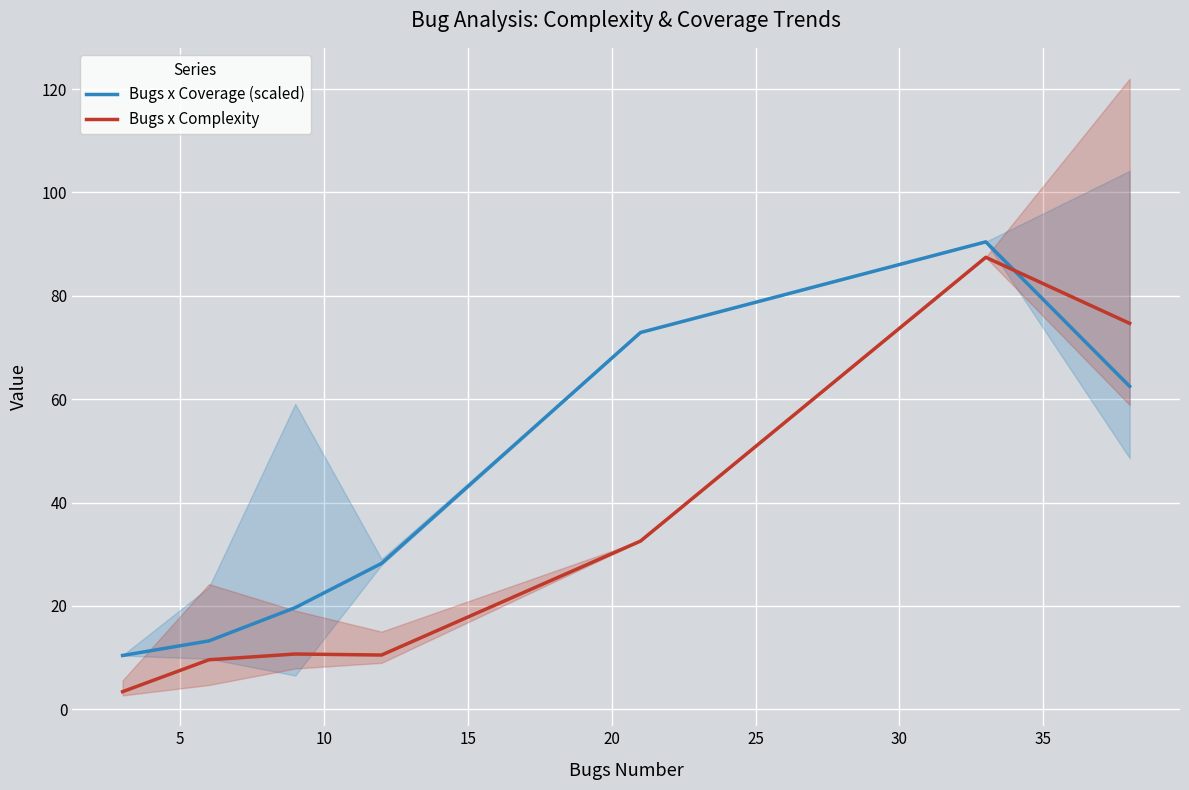

How many data points in Bugs x Complexity are above 10?

5